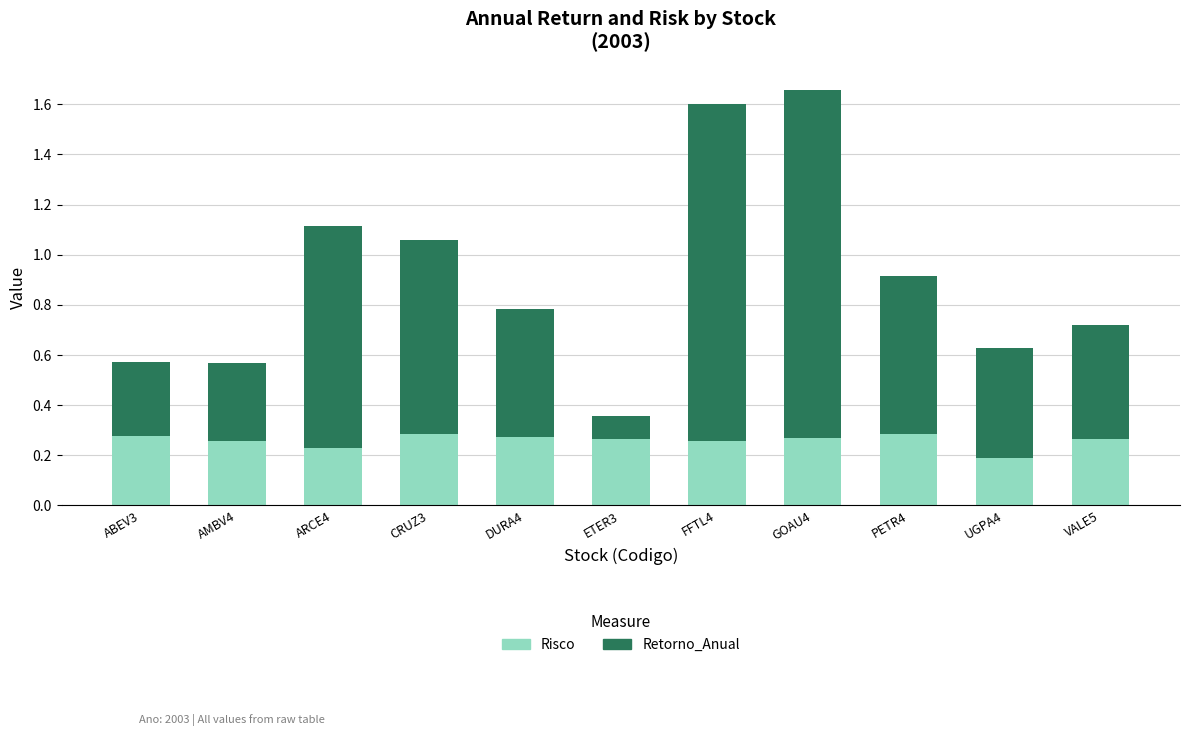

At which category is the sum across all series the highest?

GOAU4